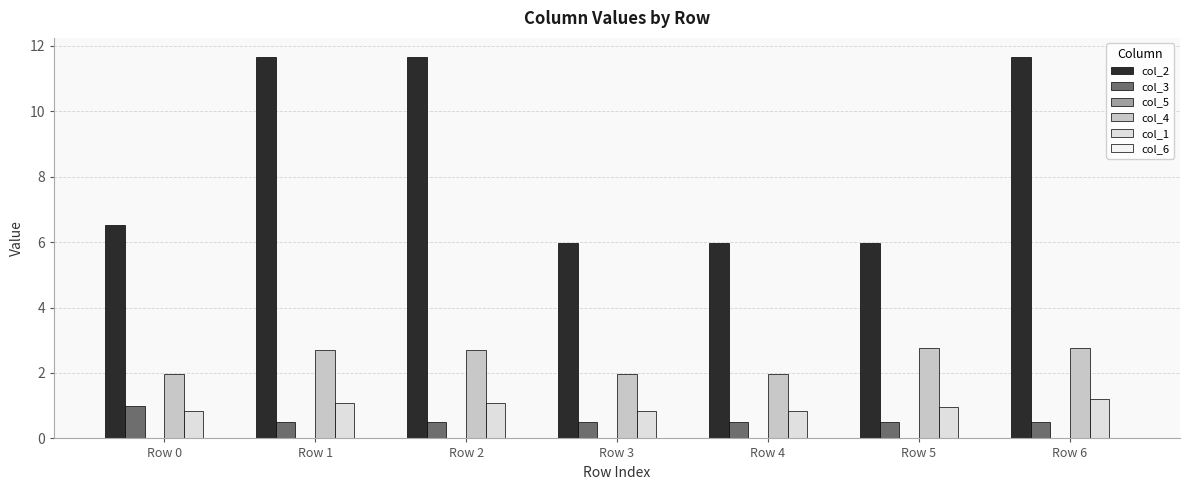

Reading left to right, what are all the values shown in this chart?

col_2: Row 0=6.5	Row 1=11.7	Row 2=11.7	Row 3=6.0	Row 4=6.0	Row 5=6.0	Row 6=11.7
col_3: Row 0=1.0	Row 1=0.5	Row 2=0.5	Row 3=0.5	Row 4=0.5	Row 5=0.5	Row 6=0.5
col_5: Row 0=0.0	Row 1=0.0	Row 2=0.0	Row 3=0.0	Row 4=0.0	Row 5=0.0	Row 6=0.0
col_4: Row 0=2.0	Row 1=2.7	Row 2=2.7	Row 3=2.0	Row 4=2.0	Row 5=2.8	Row 6=2.8
col_1: Row 0=0.8	Row 1=1.1	Row 2=1.1	Row 3=0.8	Row 4=0.8	Row 5=0.9	Row 6=1.2
col_6: Row 0=0.0	Row 1=0.0	Row 2=0.0	Row 3=0.0	Row 4=0.0	Row 5=0.0	Row 6=0.0